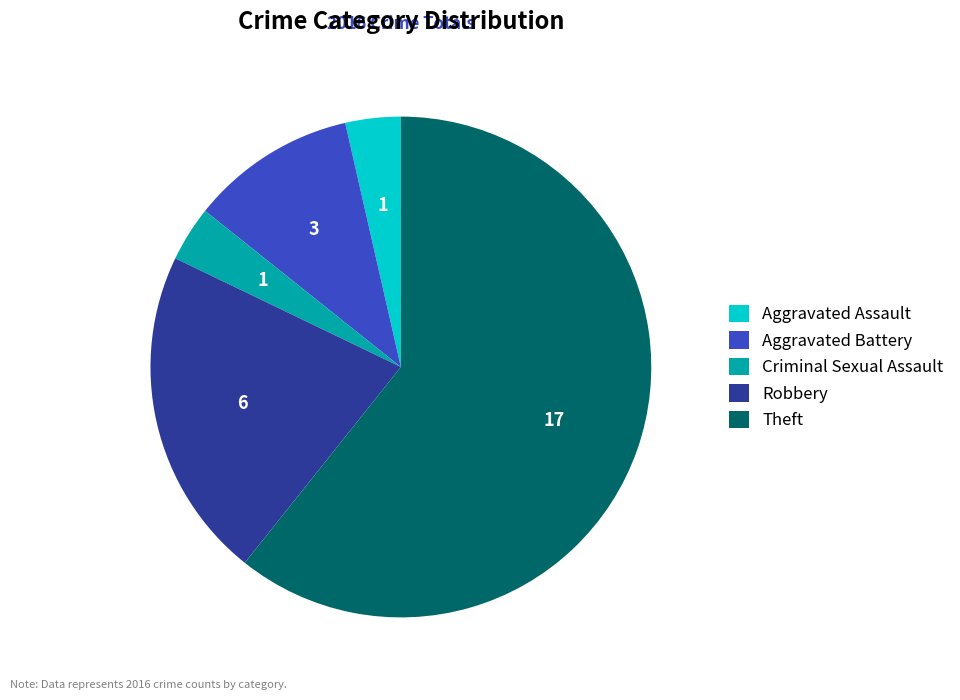

Does Criminal Sexual Assault represent more than half of the total?

No